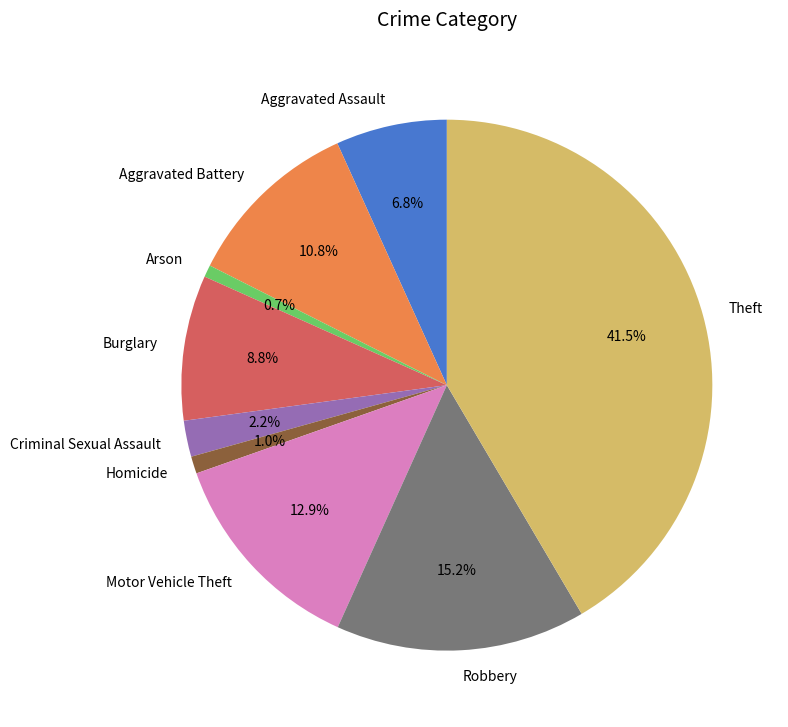

To the nearest percent, what is the combined percentage of Criminal Sexual Assault and Motor Vehicle Theft?

15%